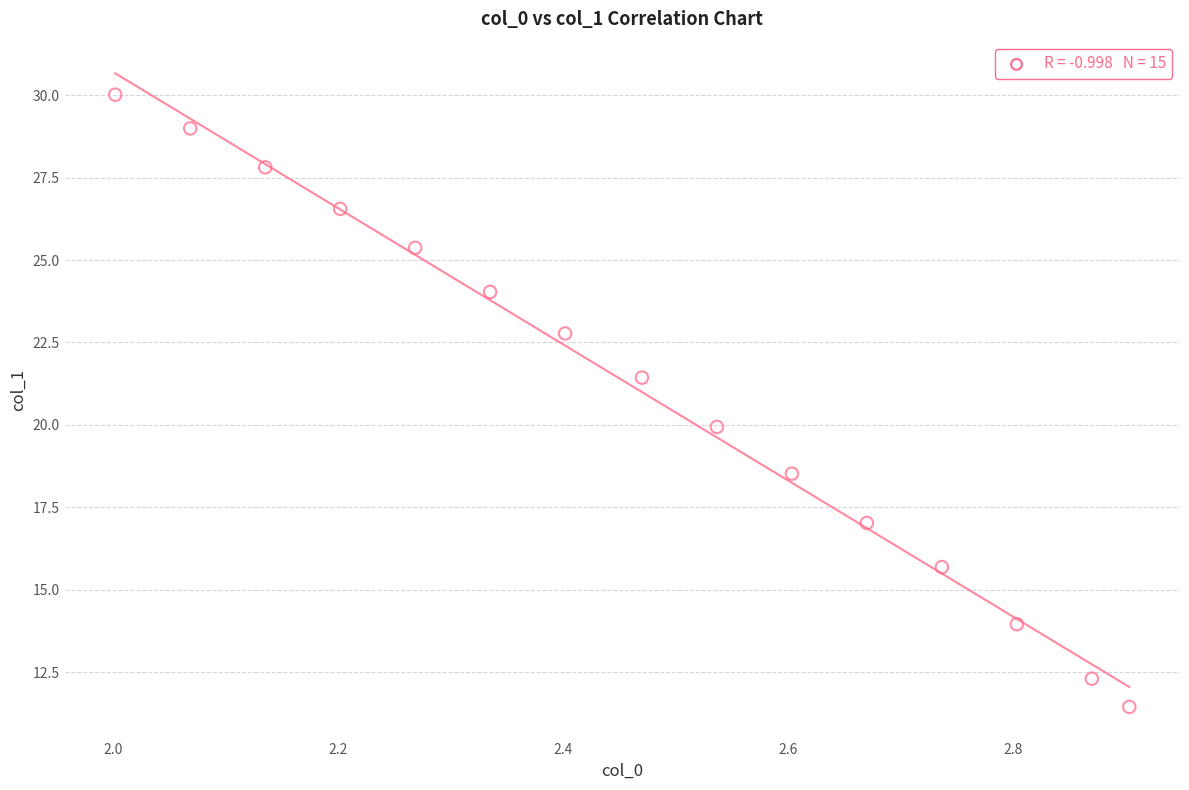

What is the range of Y values (max minus min)?

18.6